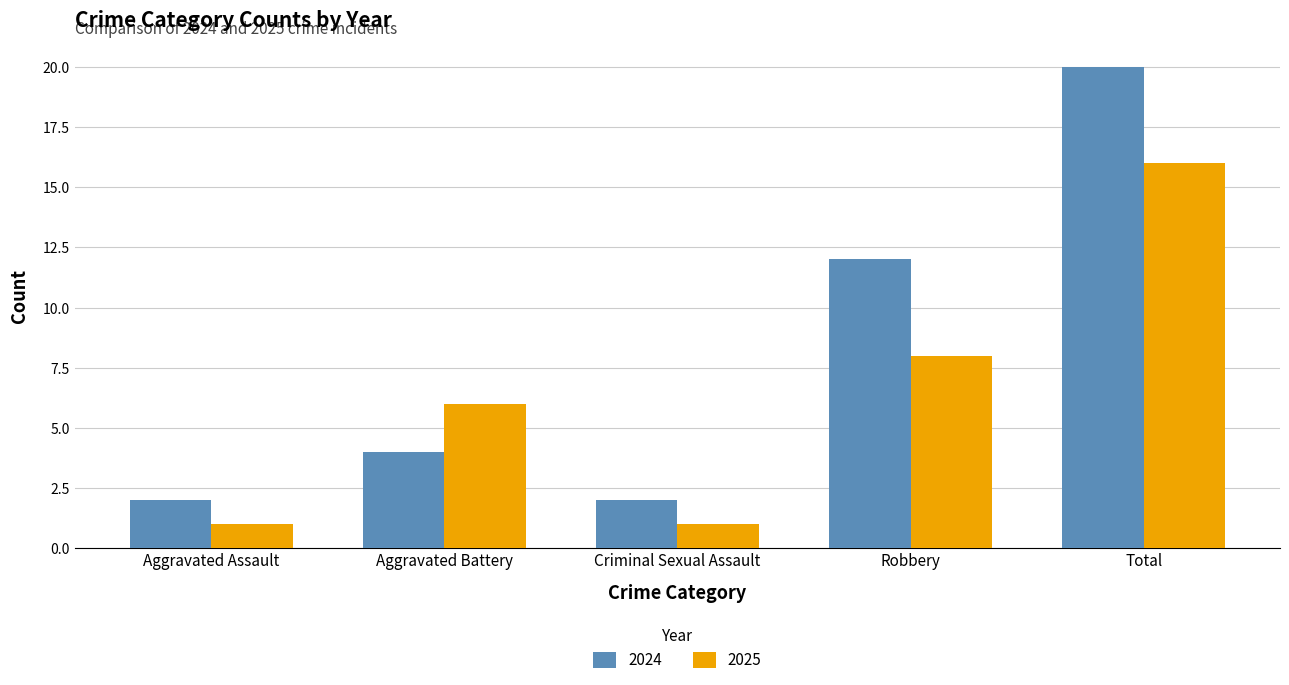

The value of 2025 at Total is 3. True or false?

False